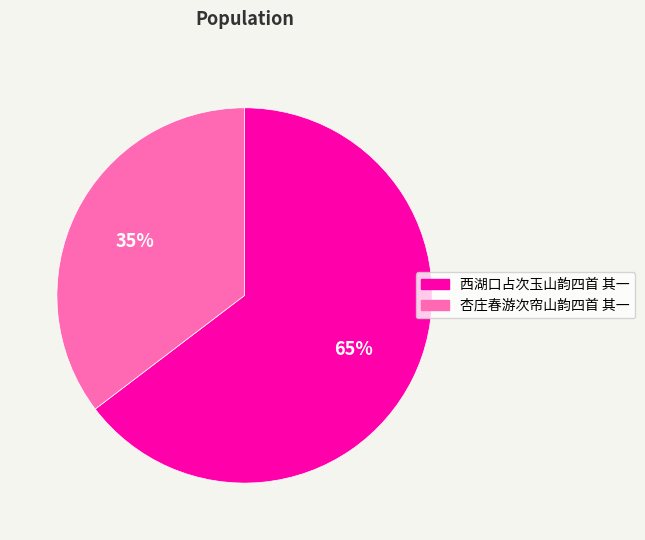

Count the number of slices in the pie.

2